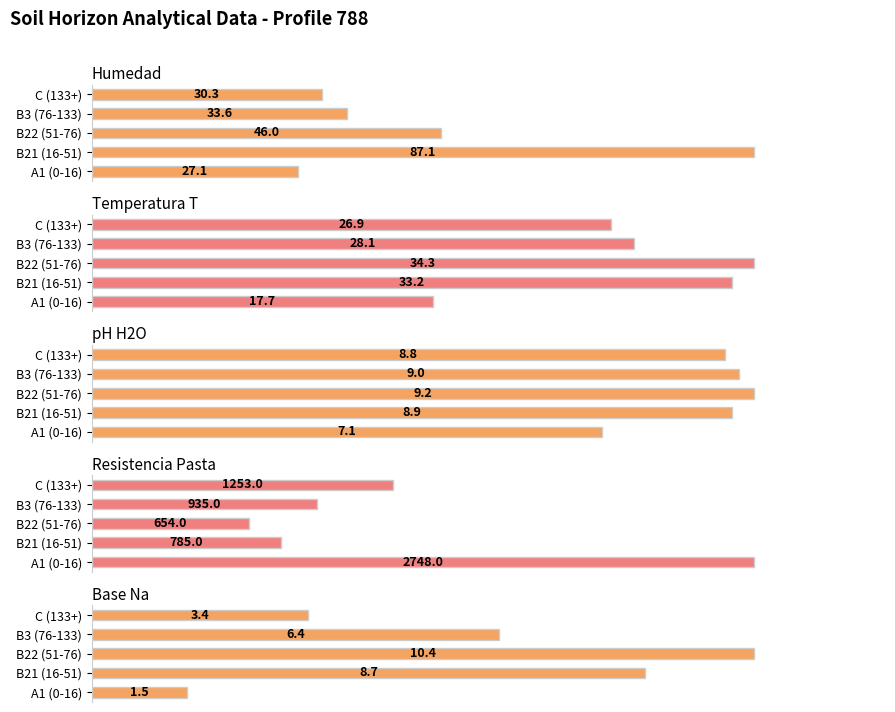

Between B22 (51-76) and B3 (76-133), which is larger?

B22 (51-76)